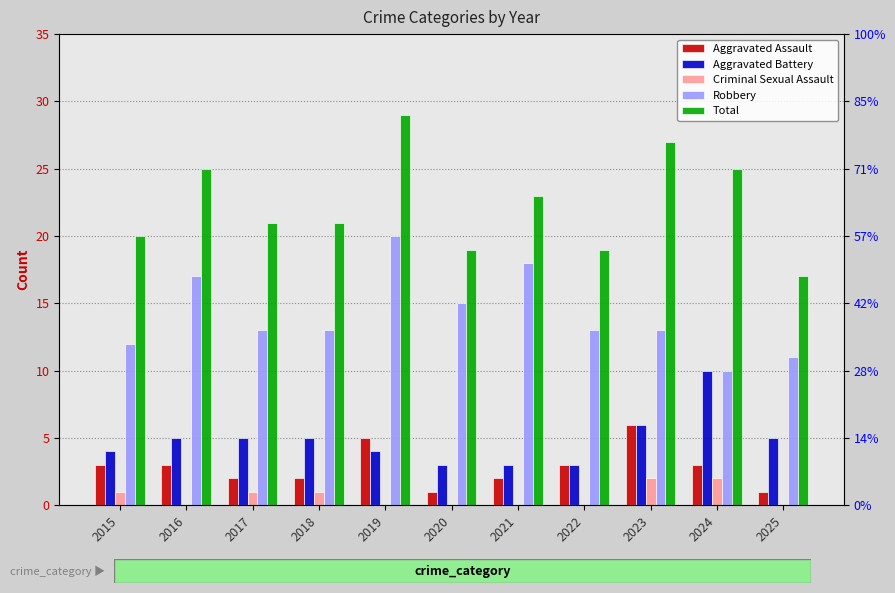

List the labels in order of Aggravated Assault value, smallest first.

2020, 2025, 2017, 2018, 2021, 2015, 2016, 2022, 2024, 2019, 2023